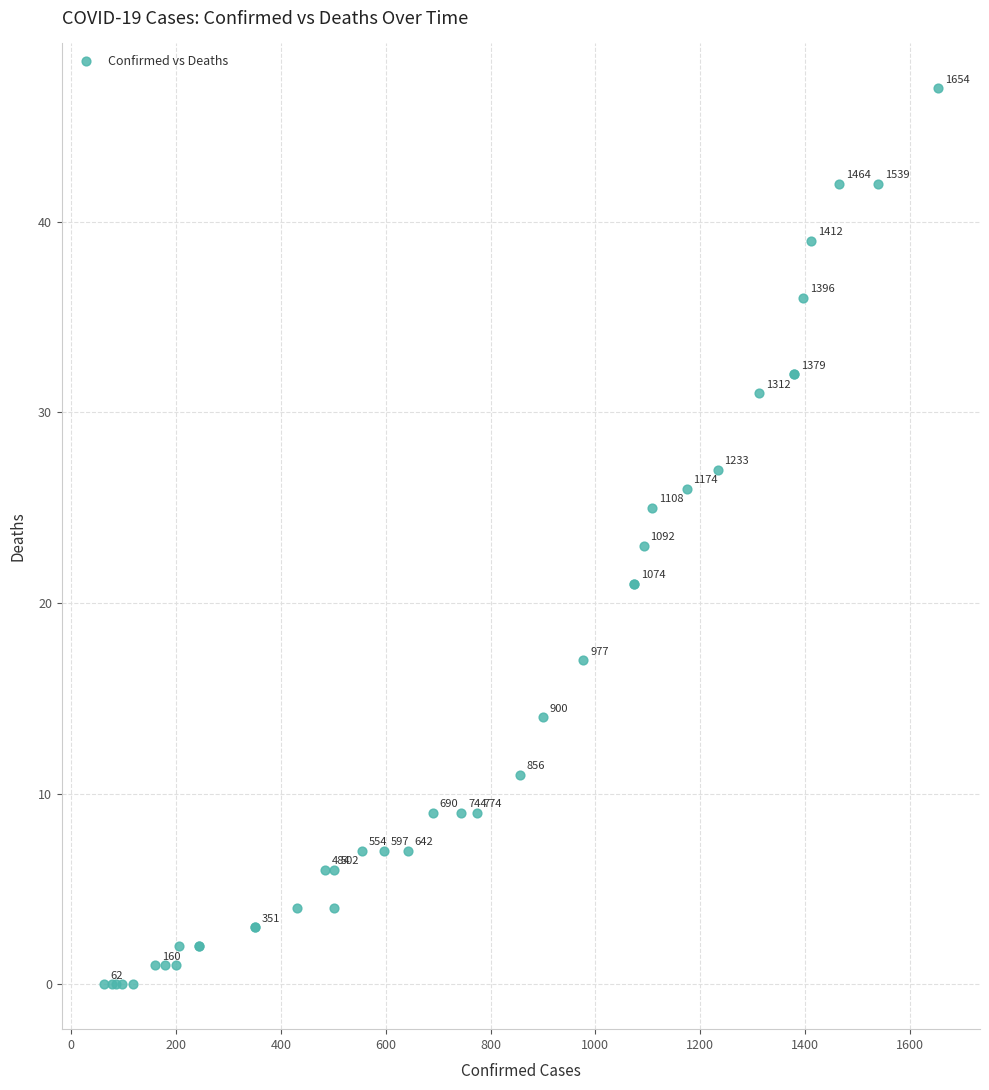

What Y value in the scatter plot is closest to 23?

23